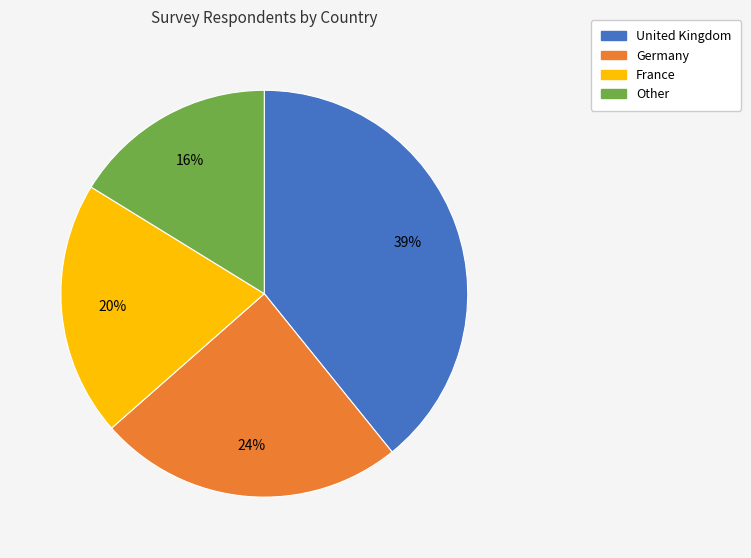

Which category has the smallest portion of the pie?

Other